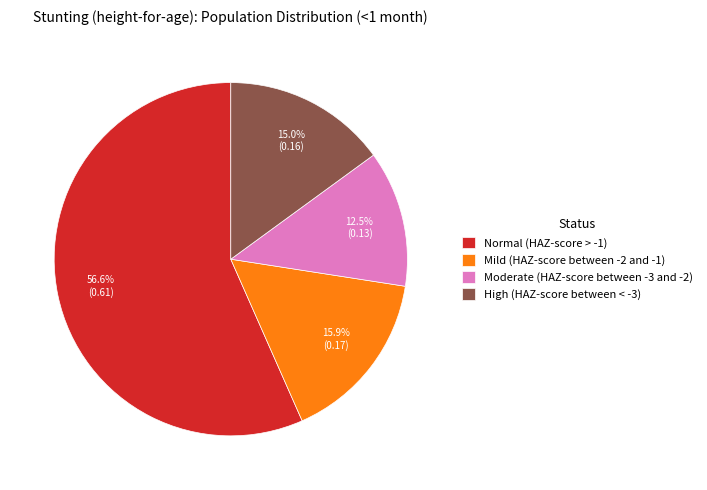

Between Normal (HAZ-score > -1) and Moderate (HAZ-score between -3 and -2), which is larger?

Normal (HAZ-score > -1)